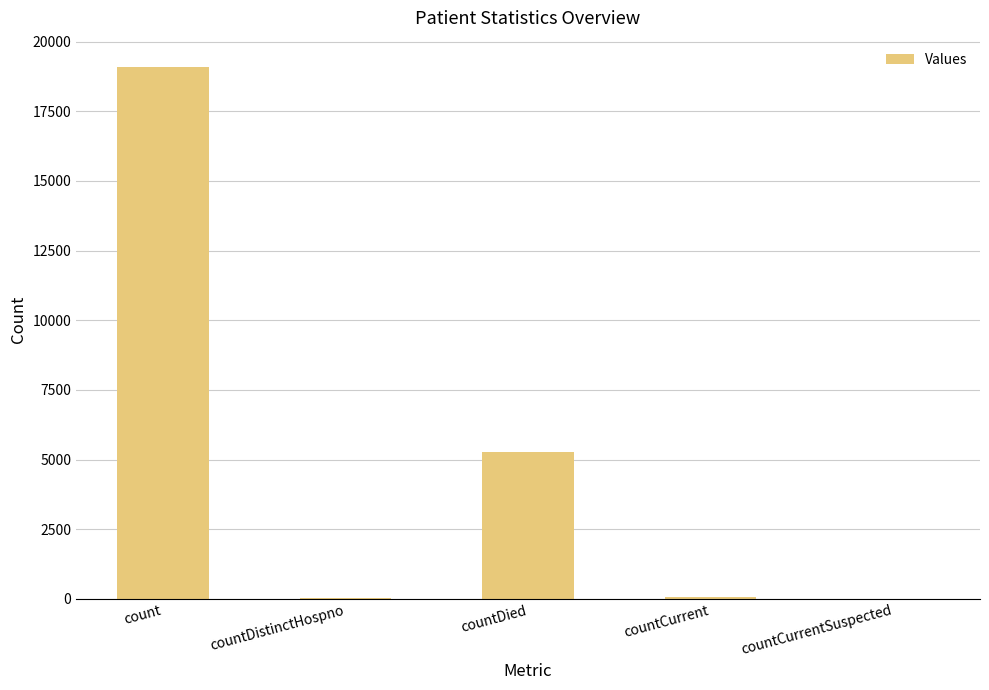

True or false: the data shows 6989 at countDied.

False